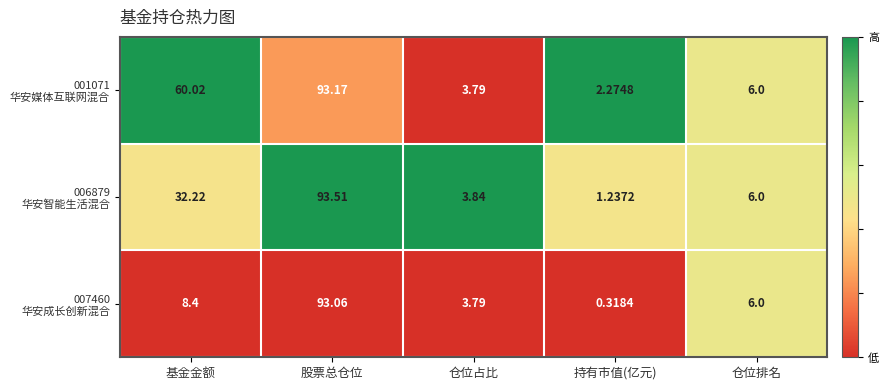

At which category is the sum across all series the highest?

股票总仓位